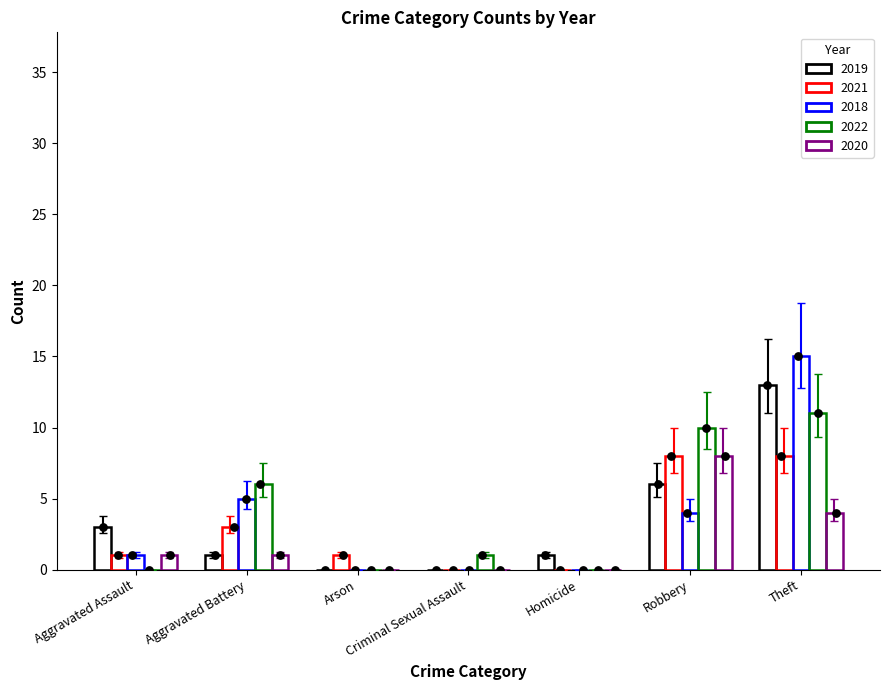

What is the total value across all series at Criminal Sexual Assault?

1